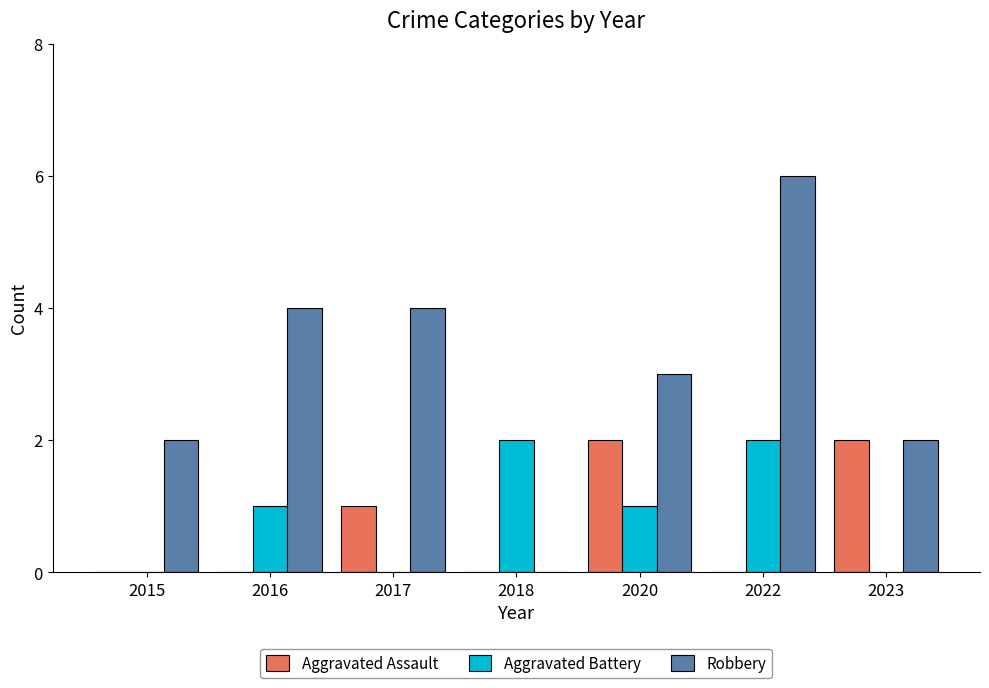

What is the total value across all series at 2020?

6